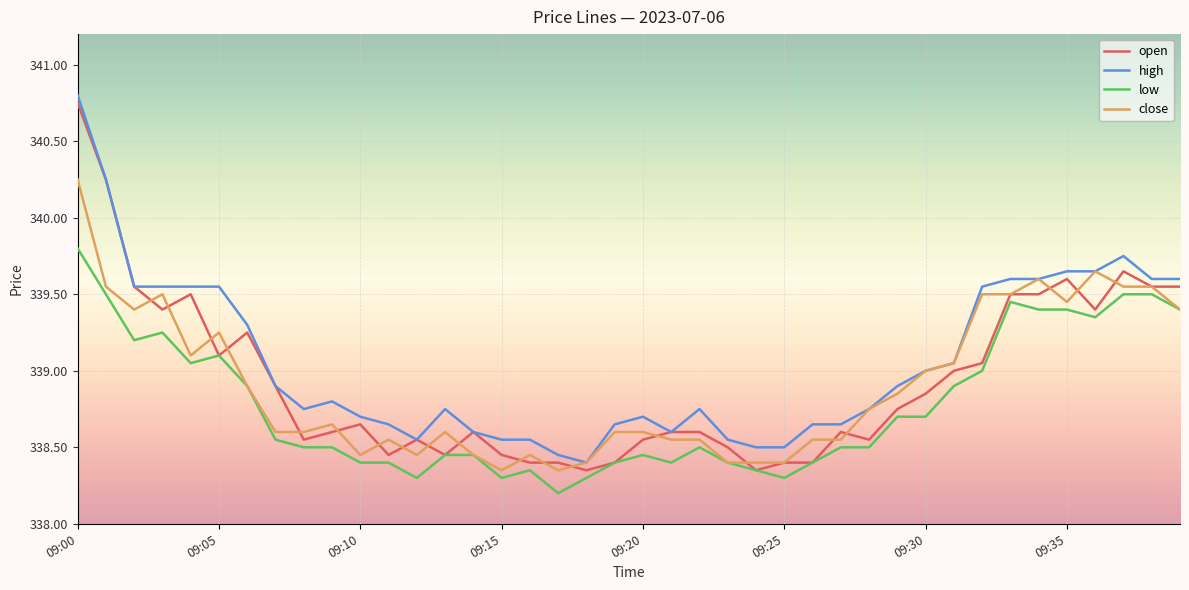

True or false: low and high cross at least once.

False